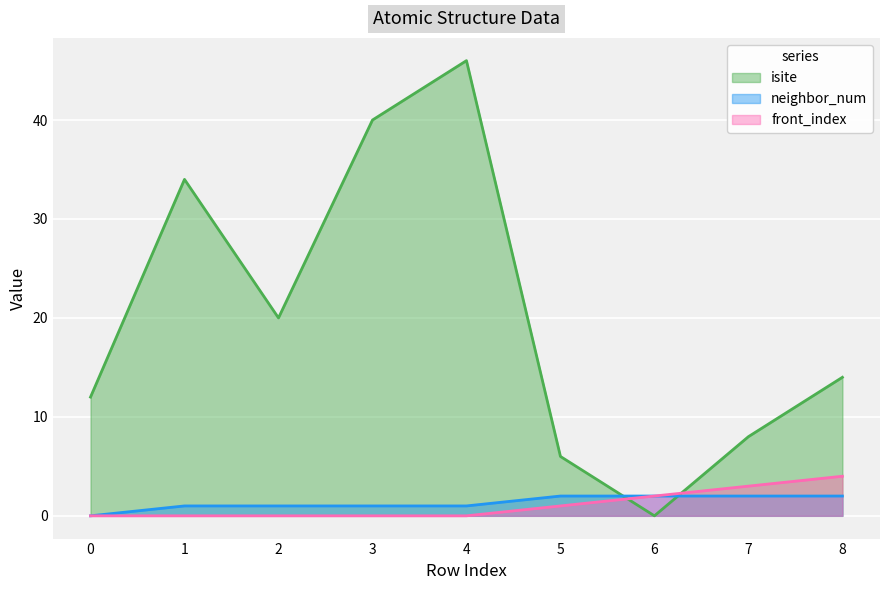

True or false: neighbor_num and front_index cross at least once.

False